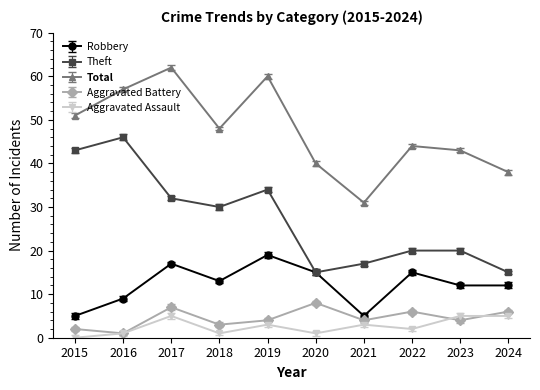

Which series has the largest total across all categories?

Total